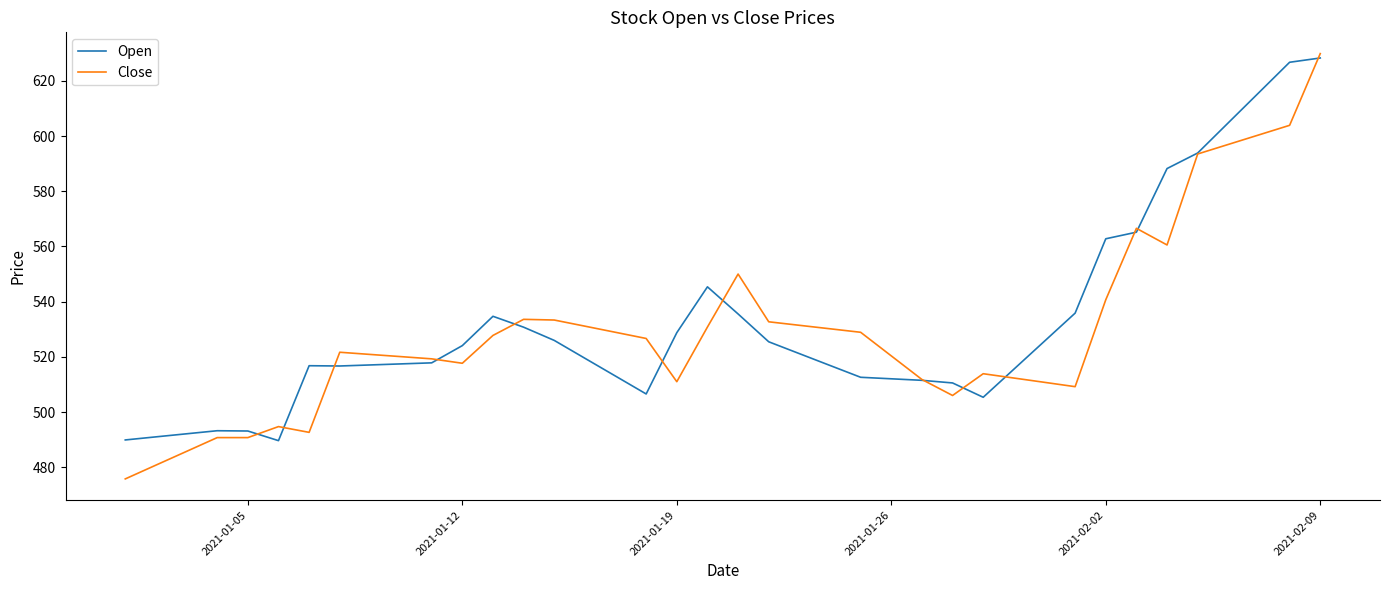

What is the maximum value for Open?

628.3